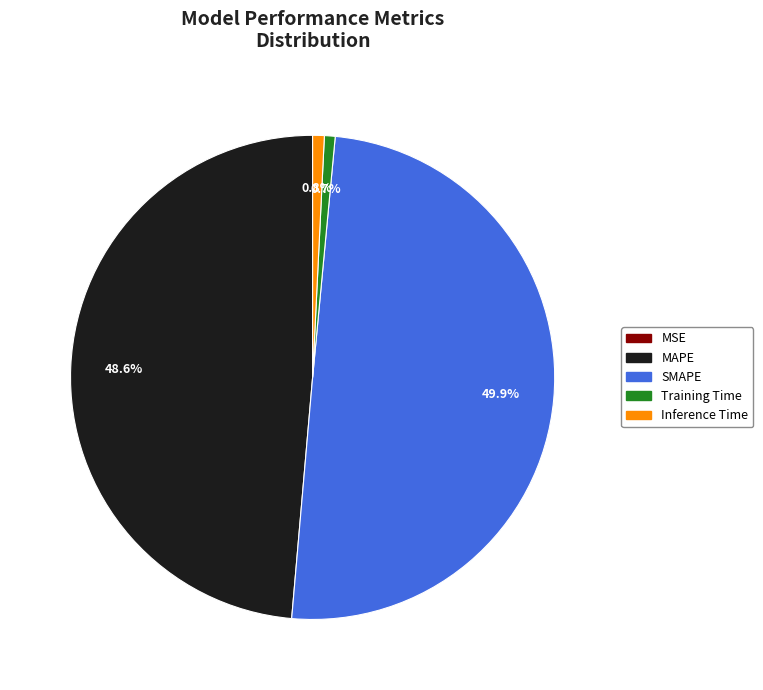

Which has a higher value, MAPE or SMAPE?

SMAPE